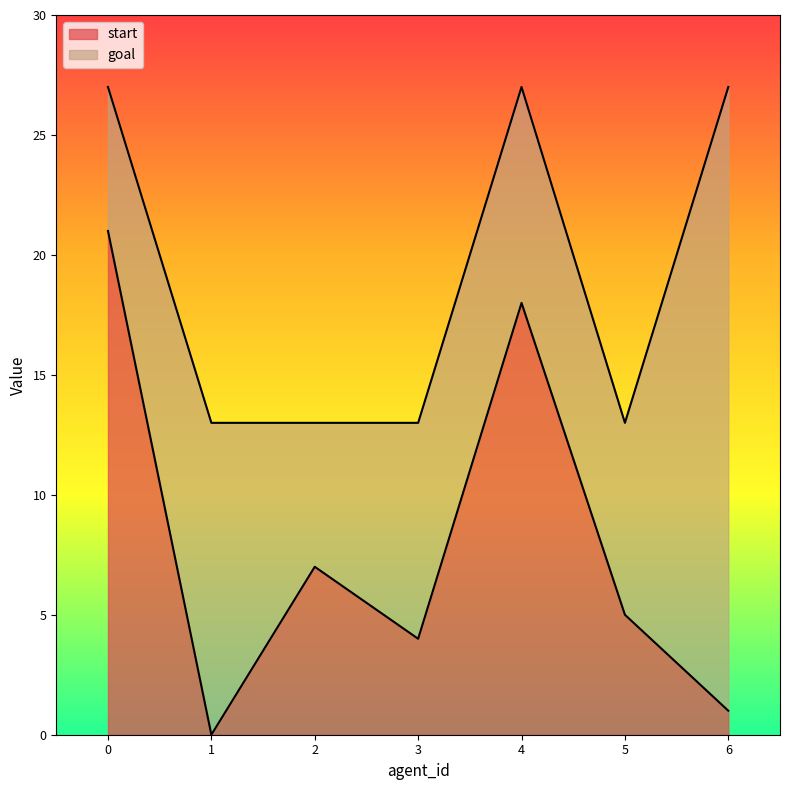

Which series has the largest range (max minus min)?

start